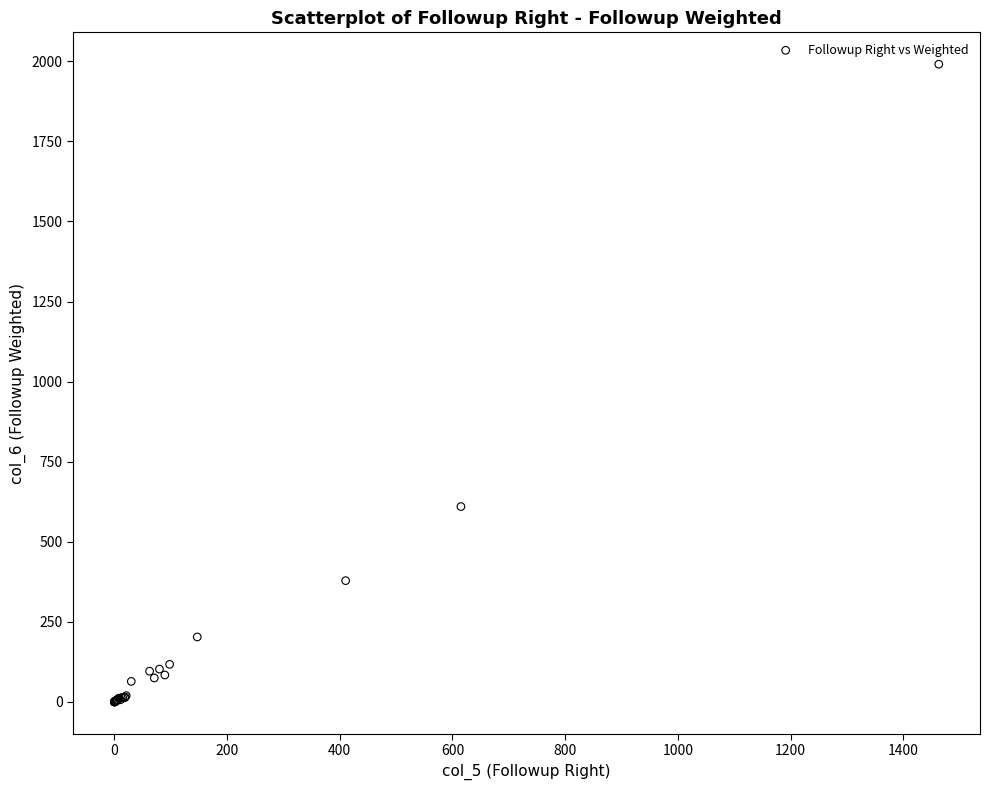

What Y value in the scatter plot is closest to 995?

610.0